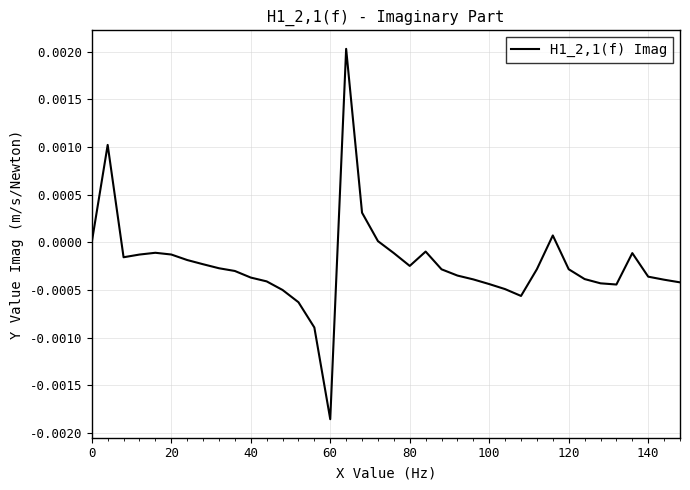

Which label corresponds to the smallest value in the chart?

60